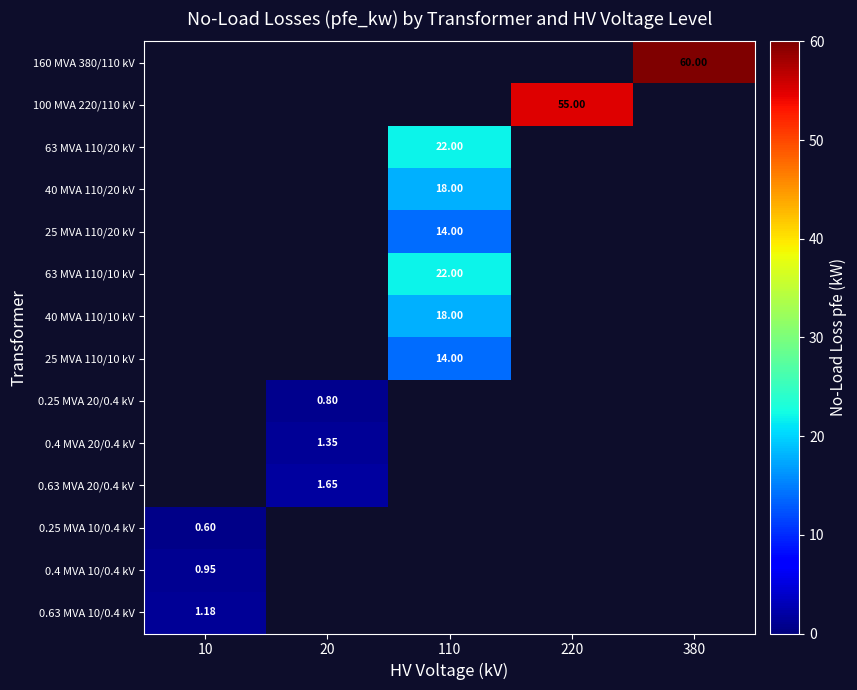

What is the minimum value shown in the chart?

0.6